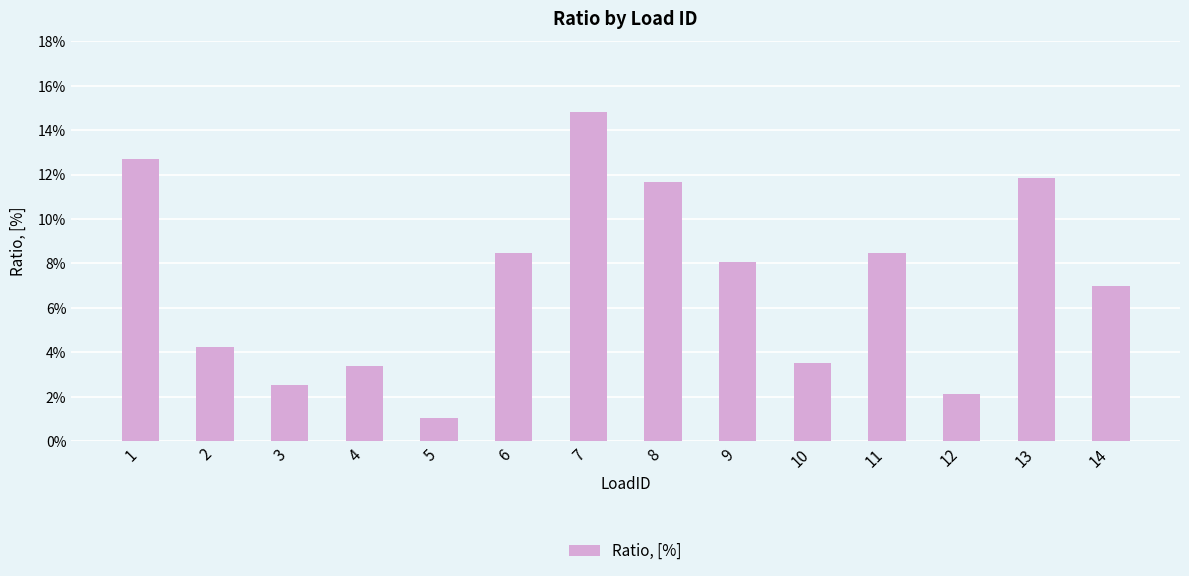

Which label corresponds to the largest value in the chart?

7